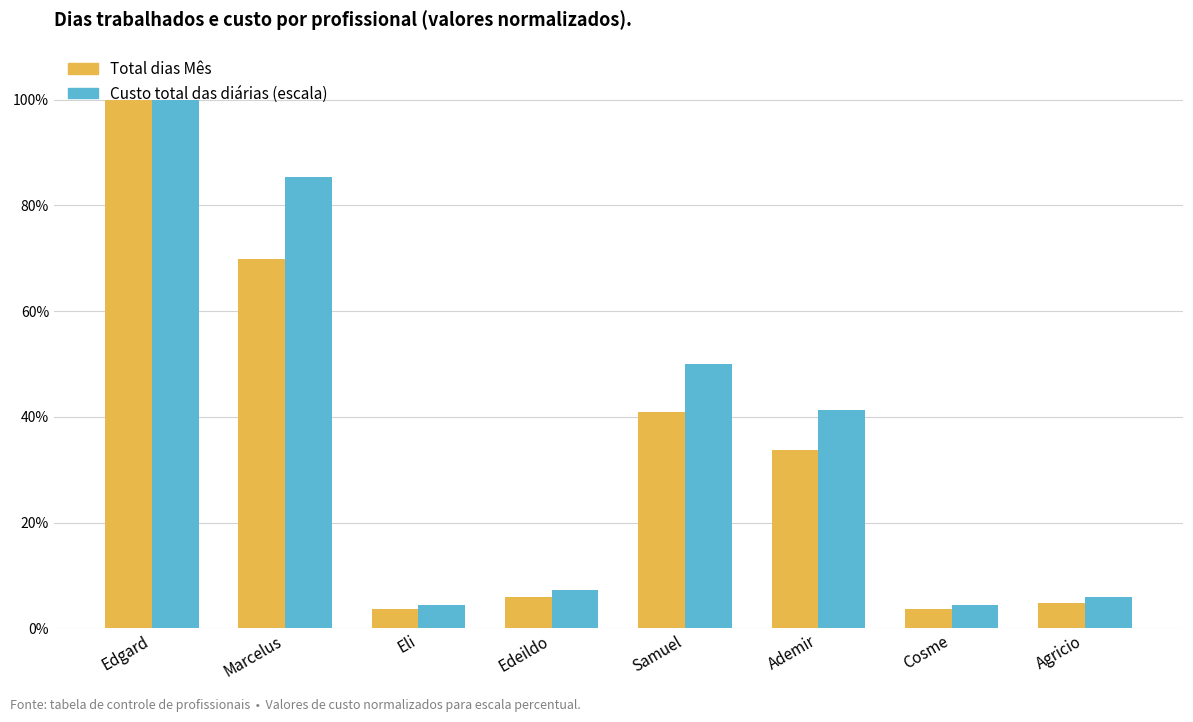

How many data points in Custo total das diárias (escala) are less than 41?

4